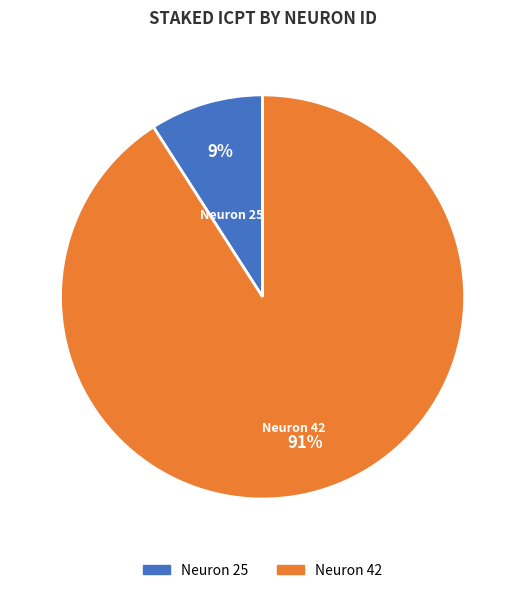

The Neuron 42 slice represents 97% of the pie. True or false?

False